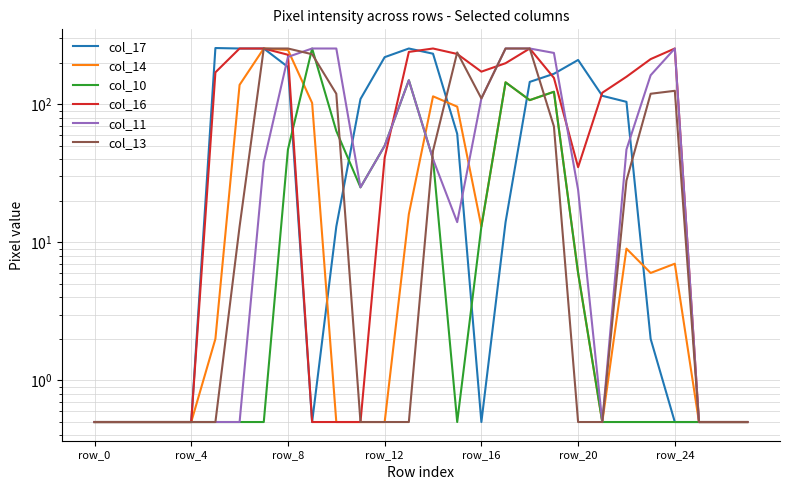

Which series has the widest spread of values?

col_17